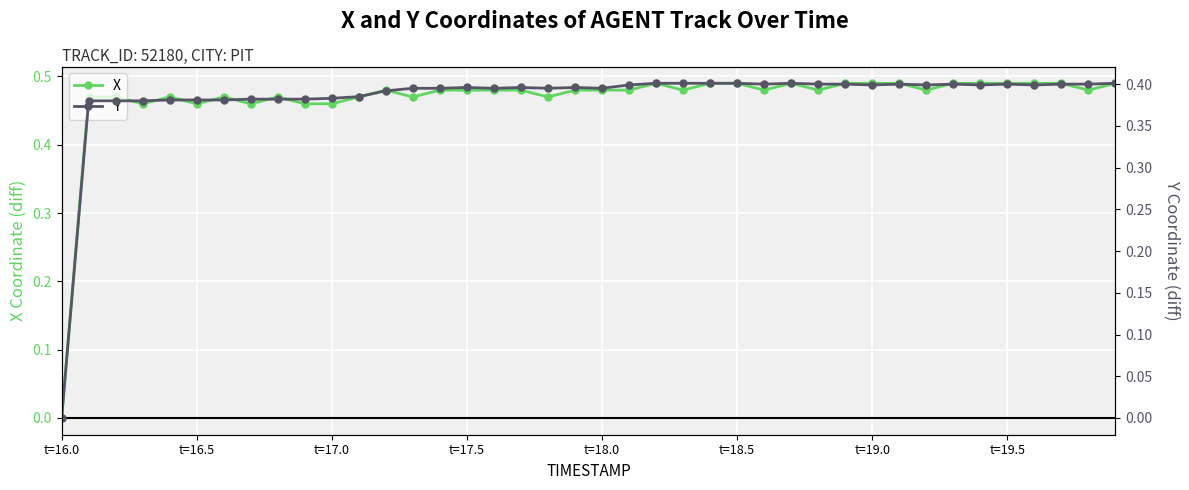

The X series shows 0.8 at t=18.0. True or false?

False